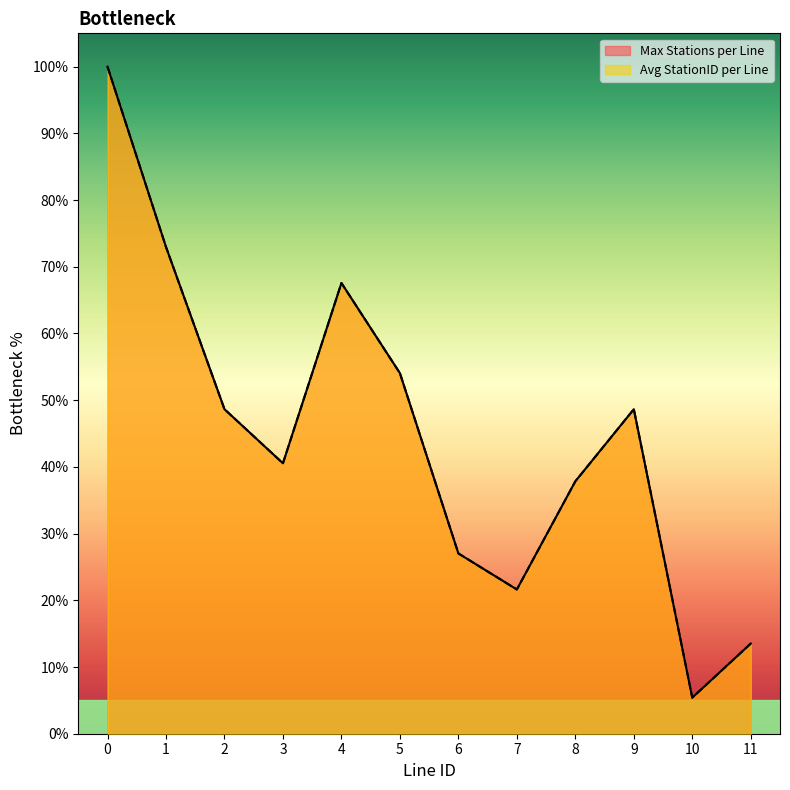

Is the value of Max Stations per Line at 2 greater than the value of Avg StationID per Line at 6?

Yes